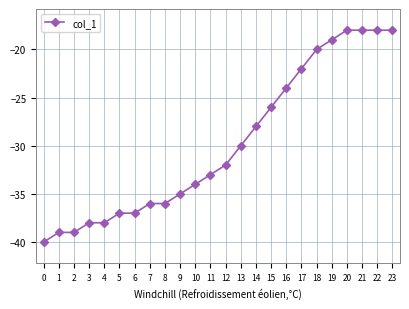

What is the change in value from 7 to 22?

+18